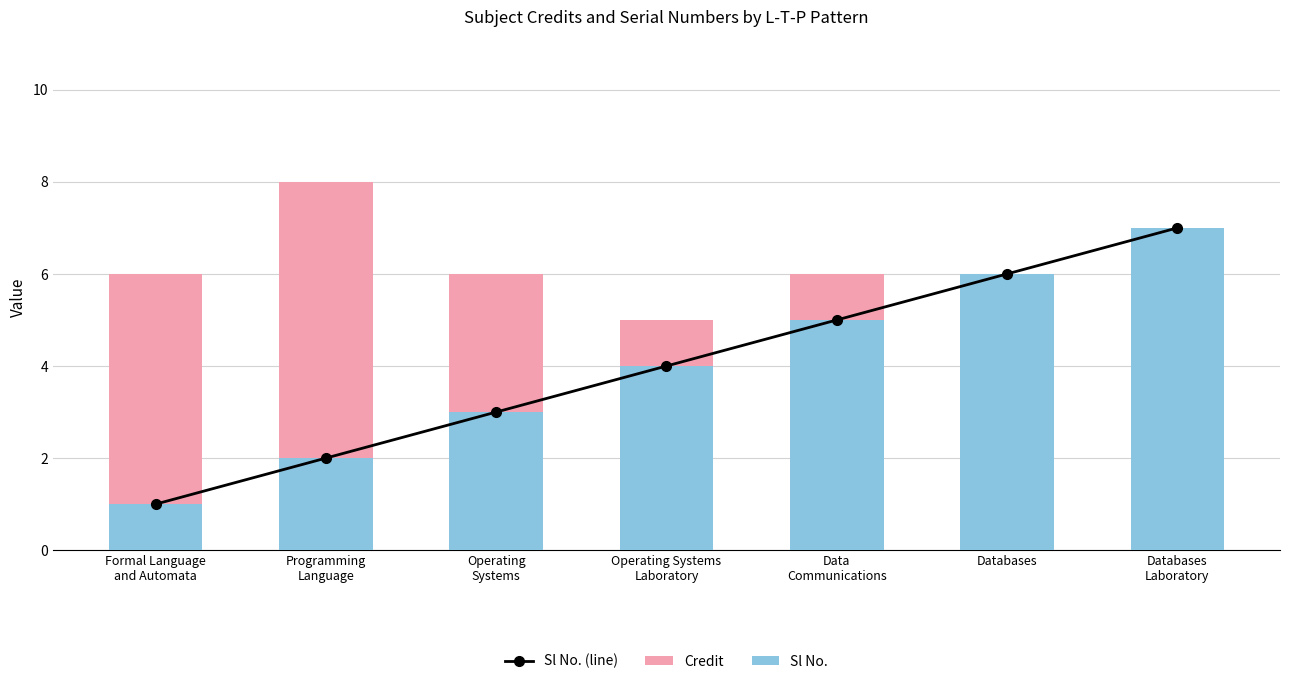

List the series in order of their peak value, lowest first.

Sl No. (line), Sl No., Credit